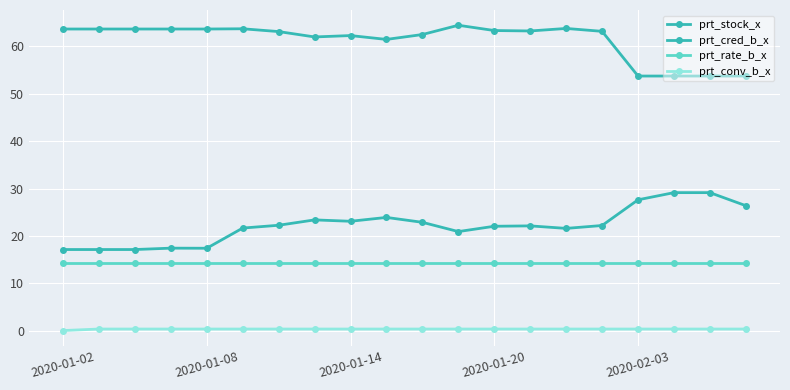

What is the difference between the maximum and minimum values in the prt_stock_x series?

12.0